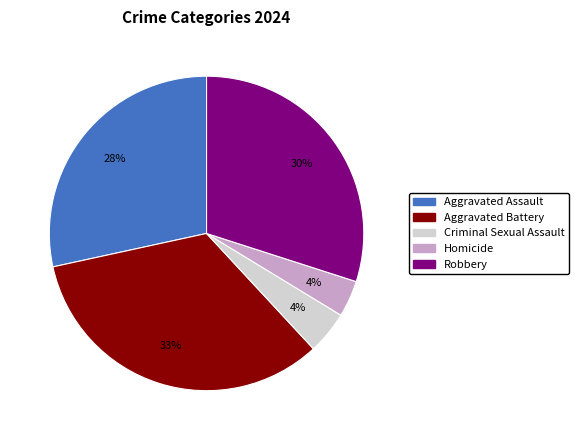

What percentage is the Homicide slice, to the nearest percent?

4%